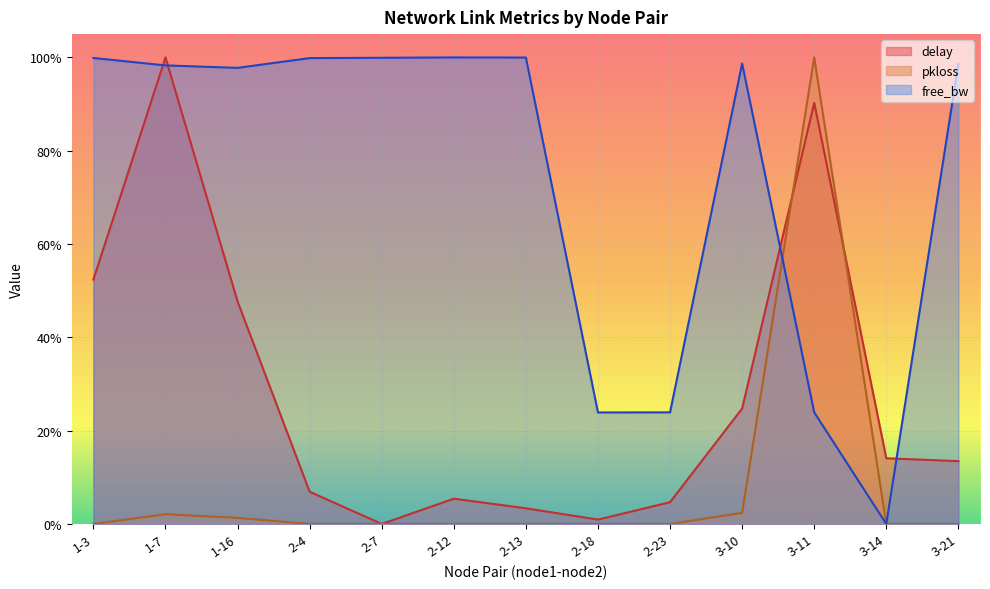

How many data points in delay are above 0?

12